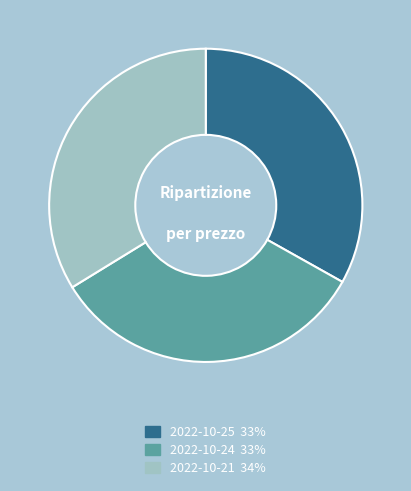

The 2022-10-21 slice represents 34% of the pie. True or false?

True